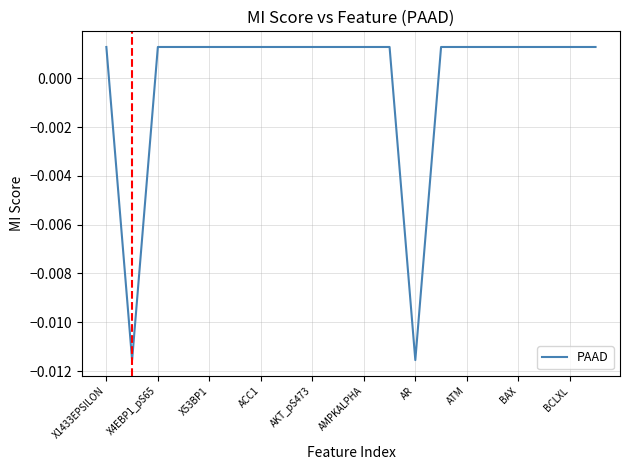

How many lines are shown in the chart?

1